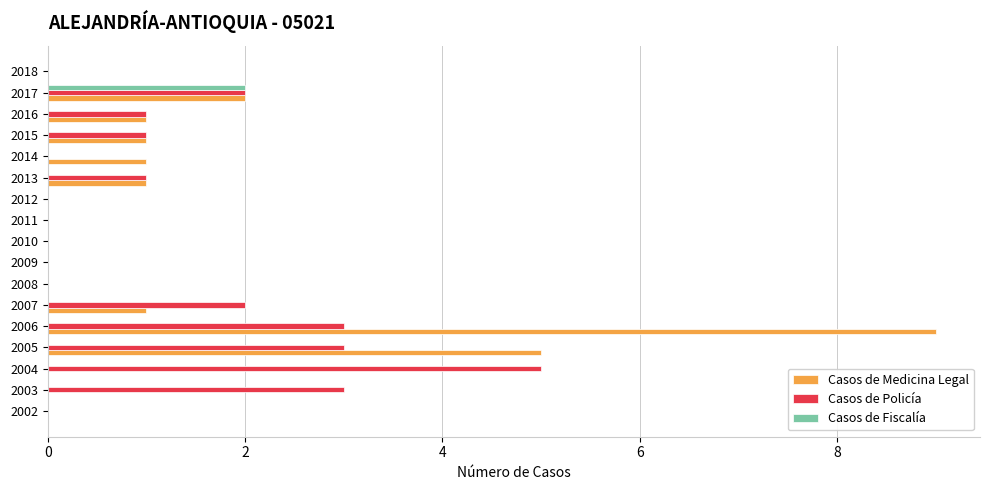

At which category is the sum across all series the highest?

2006